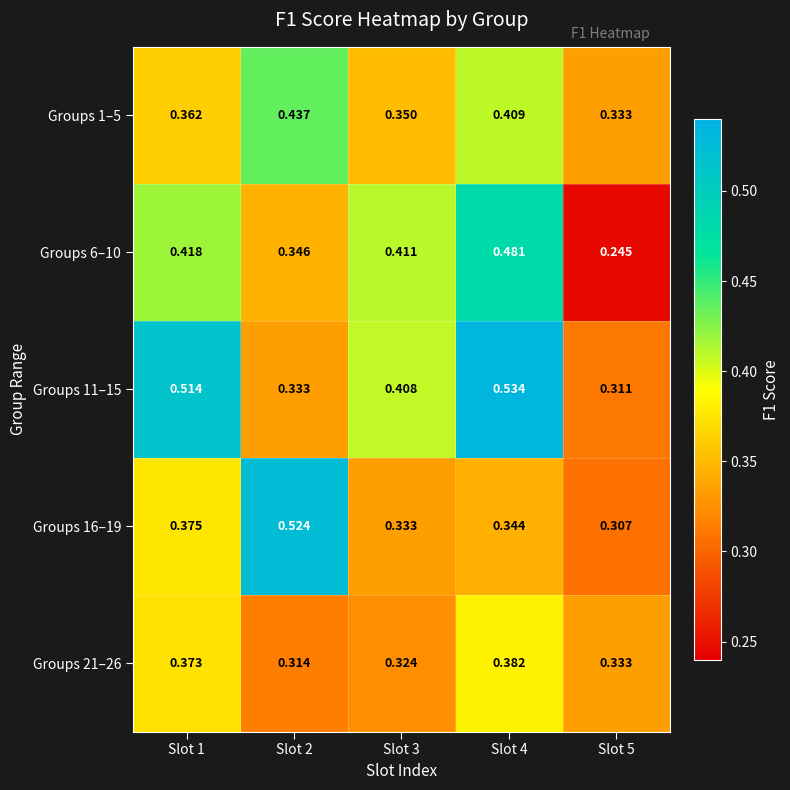

Is the value of Groups 1–5 at Slot 3 greater than the value of Groups 21–26 at Slot 5?

Yes